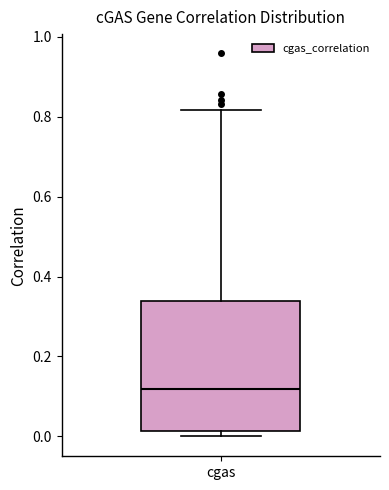

Read this box plot against the y-axis: the position of the median line, the range covered by the box, and the ends of both whiskers. The values are not printed on the chart, so give them approximately, as read against the axis.

median 0.12, box 0.02 to 0.34, whiskers 0.00 to 0.82